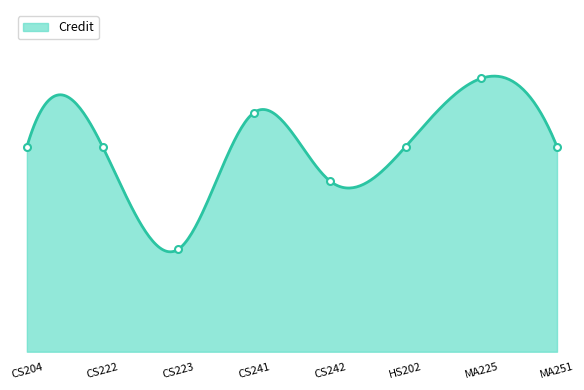

True or false: the data shows 3 at CS242.

False